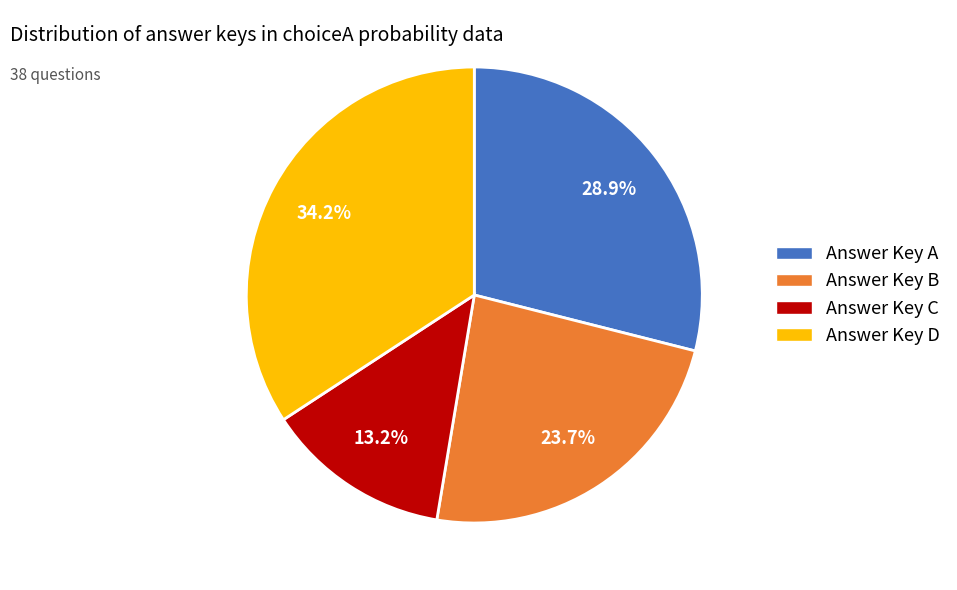

Which slice is the largest?

Answer Key D